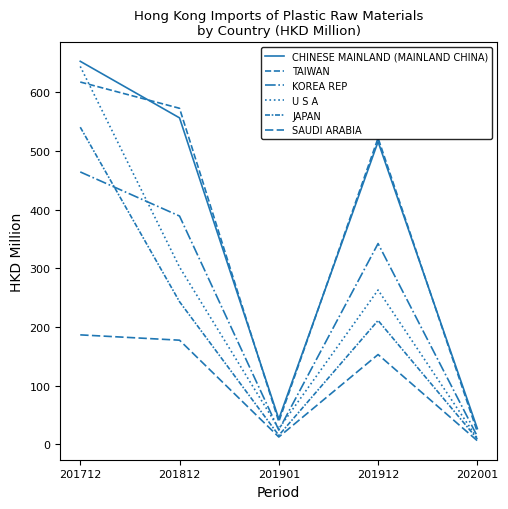

The CHINESE MAINLAND (MAINLAND CHINA) series shows 653.0 at 201712. True or false?

True